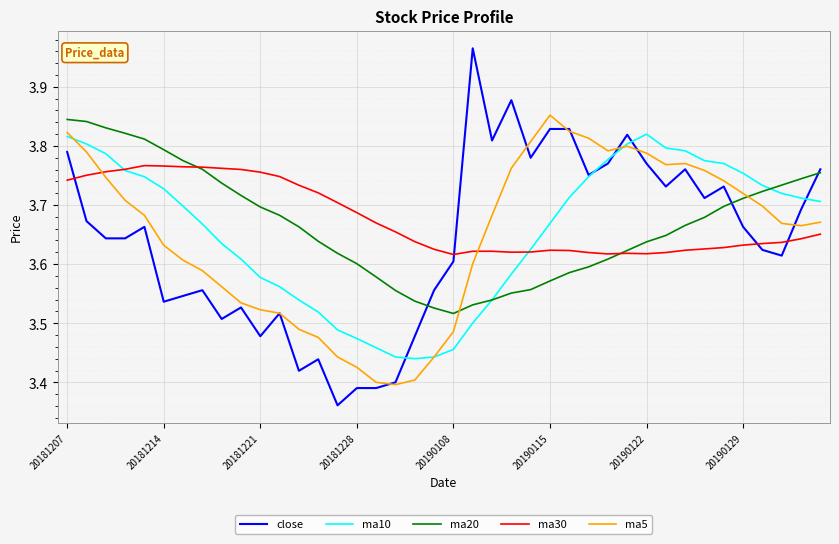

How many intersections are there between ma5 and ma30?

2